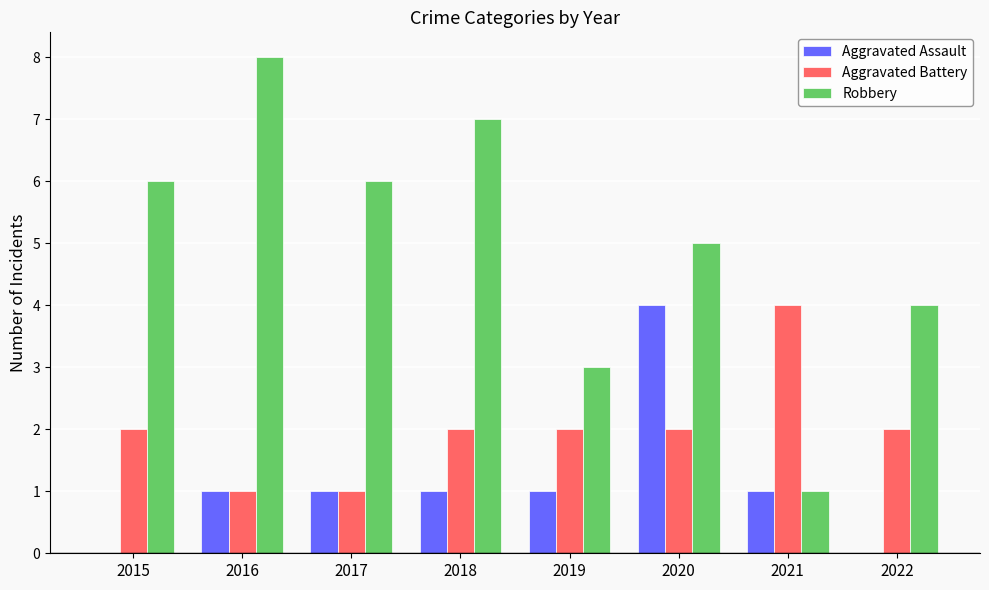

What is the total value across all series at 2019?

6